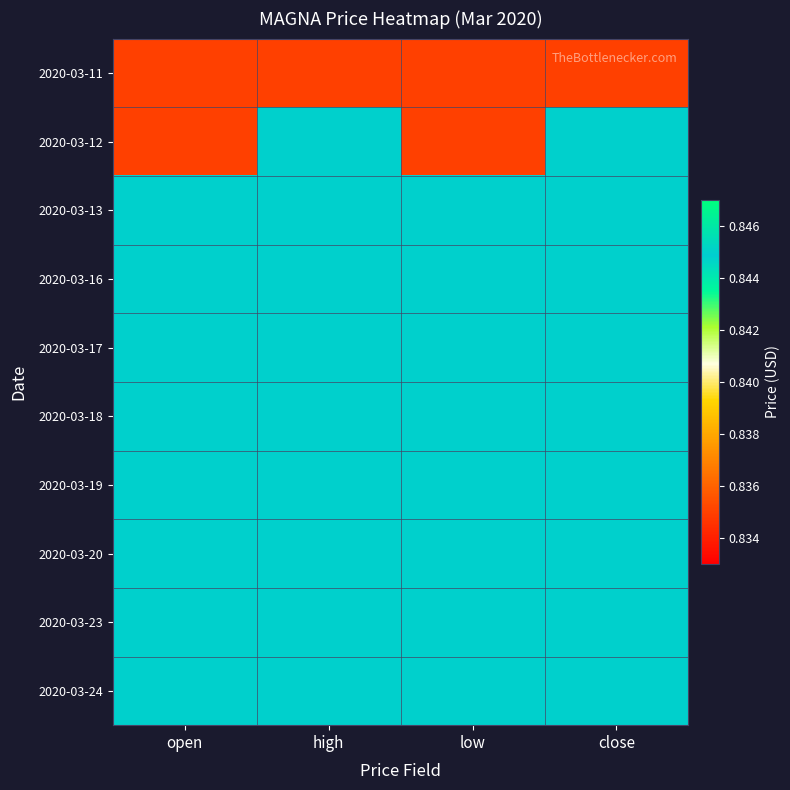

Count the number of categories in the chart.

4